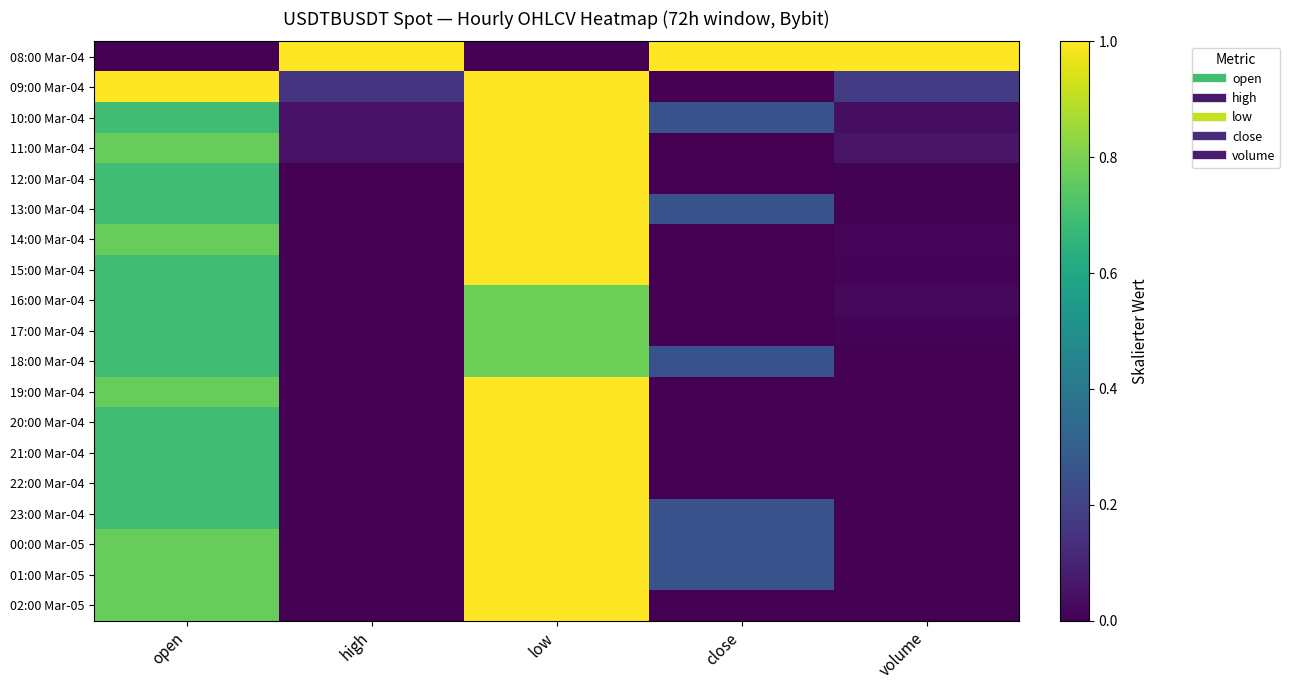

Reading left to right, transcribe all the data shown in this chart.

08:00 Mar-04: open=0.0	high=1.0	low=0.0	close=1.0	volume=1.0
09:00 Mar-04: open=1.0	high=0.1	low=1.0	close=0.0	volume=0.2
10:00 Mar-04: open=0.7	high=0.0	low=1.0	close=0.2	volume=0.0
11:00 Mar-04: open=0.8	high=0.0	low=1.0	close=0.0	volume=0.1
12:00 Mar-04: open=0.7	high=0.0	low=1.0	close=0.0	volume=0.0
13:00 Mar-04: open=0.7	high=0.0	low=1.0	close=0.2	volume=0.0
14:00 Mar-04: open=0.8	high=0.0	low=1.0	close=0.0	volume=0.0
15:00 Mar-04: open=0.7	high=0.0	low=1.0	close=0.0	volume=0.0
16:00 Mar-04: open=0.7	high=0.0	low=0.8	close=0.0	volume=0.0
17:00 Mar-04: open=0.7	high=0.0	low=0.8	close=0.0	volume=0.0
18:00 Mar-04: open=0.7	high=0.0	low=0.8	close=0.2	volume=0.0
19:00 Mar-04: open=0.8	high=0.0	low=1.0	close=0.0	volume=0.0
20:00 Mar-04: open=0.7	high=0.0	low=1.0	close=0.0	volume=0.0
21:00 Mar-04: open=0.7	high=0.0	low=1.0	close=0.0	volume=0.0
22:00 Mar-04: open=0.7	high=0.0	low=1.0	close=0.0	volume=0.0
23:00 Mar-04: open=0.7	high=0.0	low=1.0	close=0.2	volume=0.0
00:00 Mar-05: open=0.8	high=0.0	low=1.0	close=0.2	volume=0.0
01:00 Mar-05: open=0.8	high=0.0	low=1.0	close=0.2	volume=0.0
02:00 Mar-05: open=0.8	high=0.0	low=1.0	close=0.0	volume=0.0